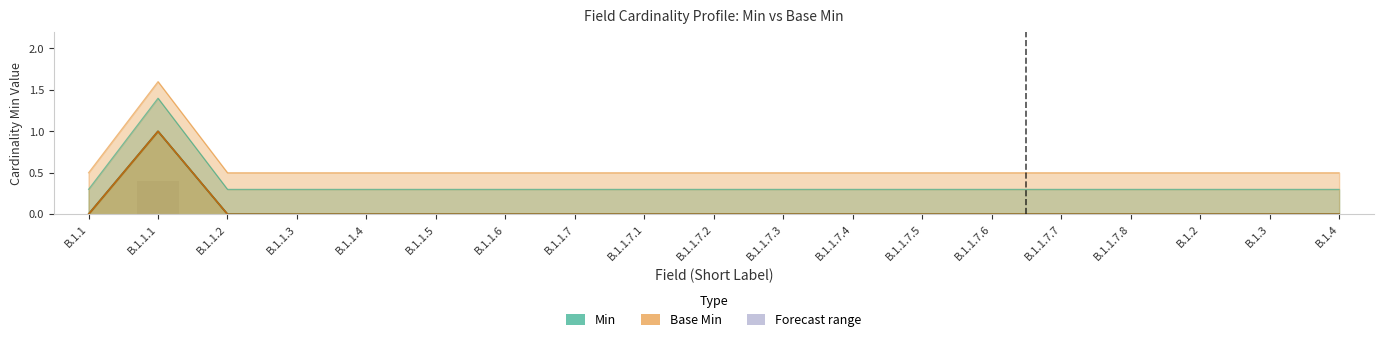

Which category has the highest value across all series?

B.1.1.1